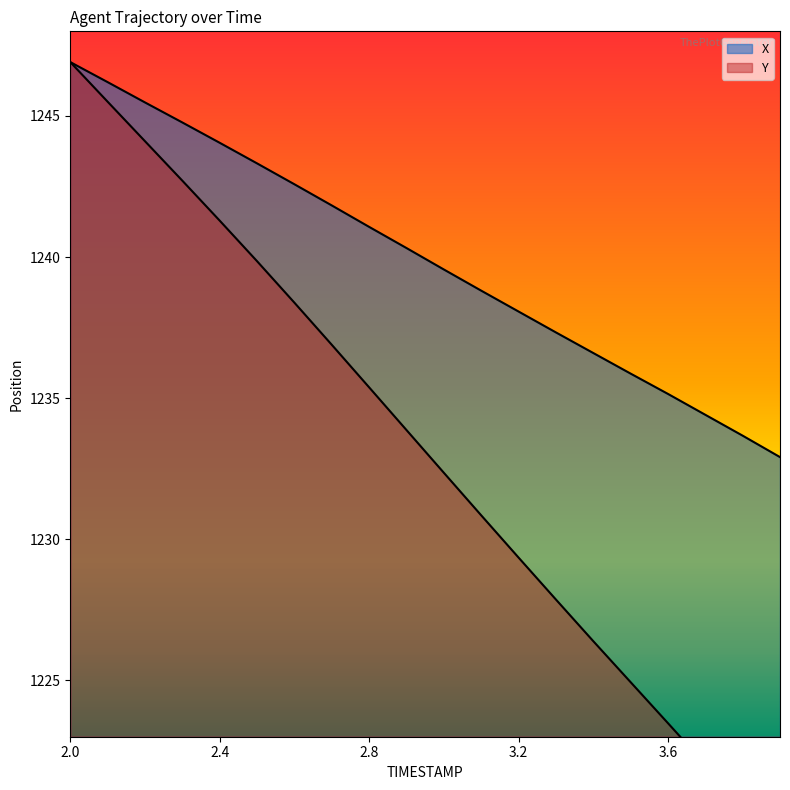

How many distinct data groups are displayed?

2